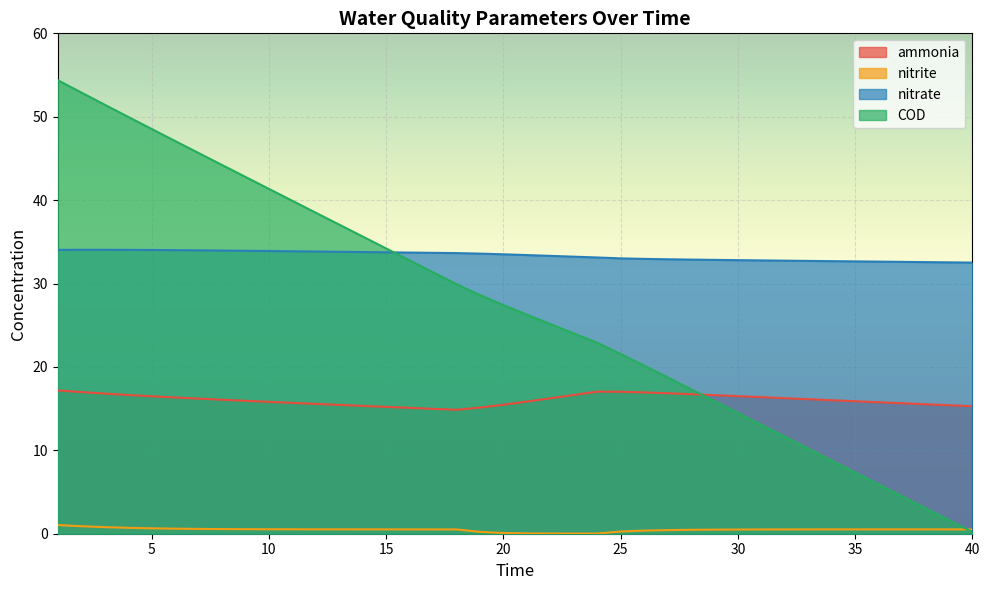

Reading left to right, list all the values displayed in this chart.

ammonia: 17.2	17.0	16.8	16.6	16.5	16.3	16.2	16.1	15.9	15.8	15.7	15.6	15.4	15.3	15.2	15.1	15.0	14.9	15.1	15.5	15.8	16.2	16.6	17.0	17.0	16.9	16.8	16.7	16.6	16.5	16.4	16.3	16.1	16.0	15.9	15.8	15.6	15.5	15.4	15.3
nitrite: 1.0	0.9	0.8	0.7	0.6	0.6	0.6	0.6	0.5	0.5	0.5	0.5	0.5	0.5	0.5	0.5	0.5	0.5	0.2	0.1	0.0	0.0	0.0	0.0	0.3	0.4	0.4	0.5	0.5	0.5	0.5	0.5	0.5	0.5	0.5	0.5	0.5	0.5	0.5	0.5
nitrate: 34.0	34.0	34.0	34.0	34.0	34.0	34.0	34.0	33.9	33.9	33.9	33.8	33.8	33.8	33.7	33.7	33.7	33.6	33.6	33.5	33.4	33.3	33.2	33.1	33.0	33.0	32.9	32.9	32.8	32.8	32.8	32.7	32.7	32.7	32.7	32.6	32.6	32.6	32.5	32.5
COD: 54.4	52.9	51.4	50.0	48.5	47.1	45.7	44.2	42.8	41.4	39.9	38.5	37.1	35.6	34.2	32.8	31.4	29.9	28.6	27.4	26.3	25.1	24.0	22.9	21.6	20.2	18.8	17.3	15.9	14.5	13.1	11.6	10.2	8.8	7.3	5.9	4.5	3.1	1.6	0.2